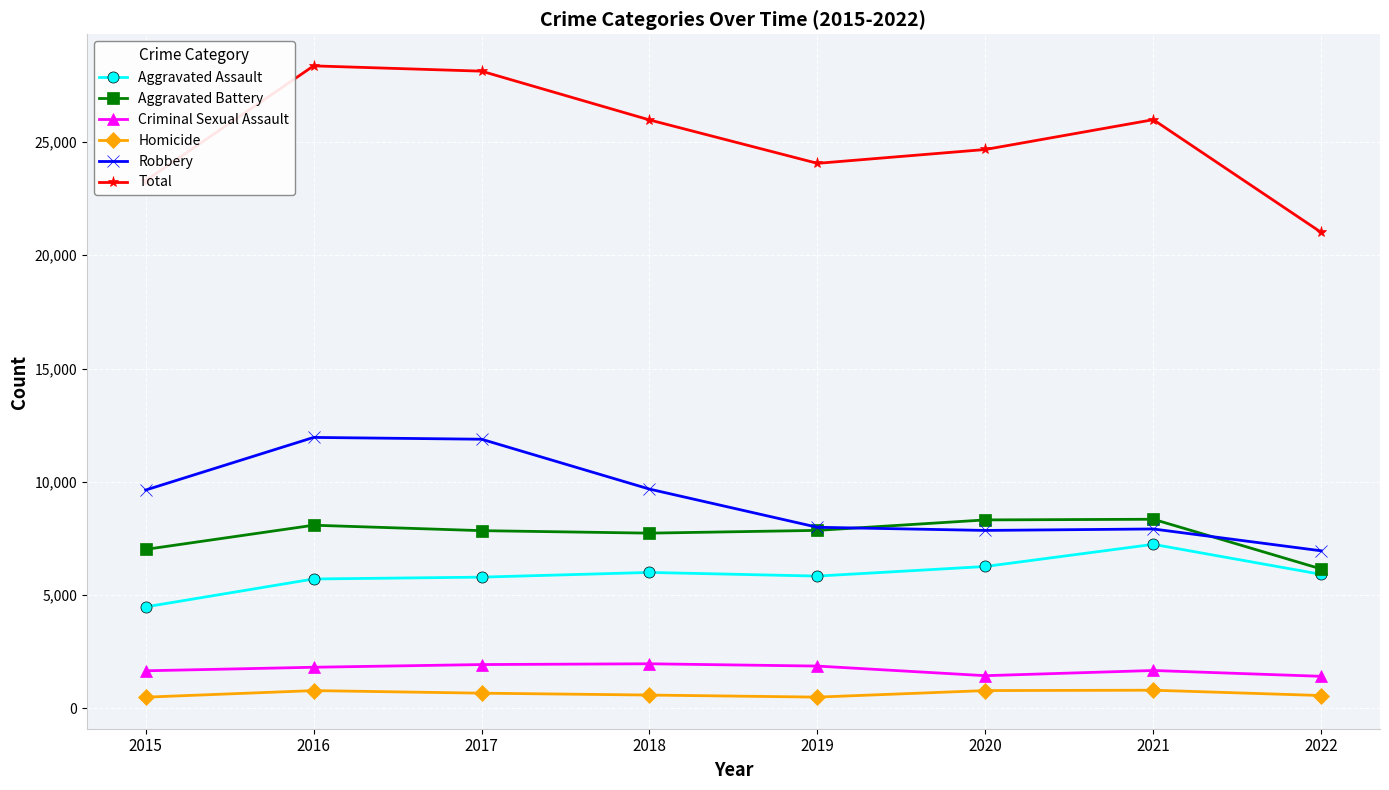

How many series are shown in this chart?

6